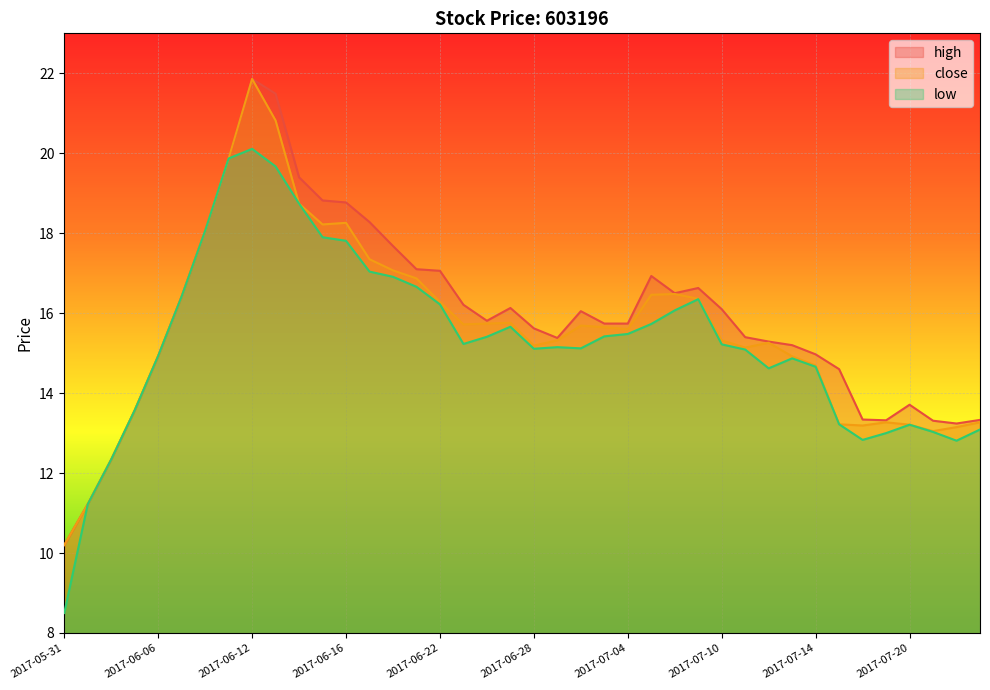

Which series changed the most between 2017-06-30 and 2017-07-05?

high